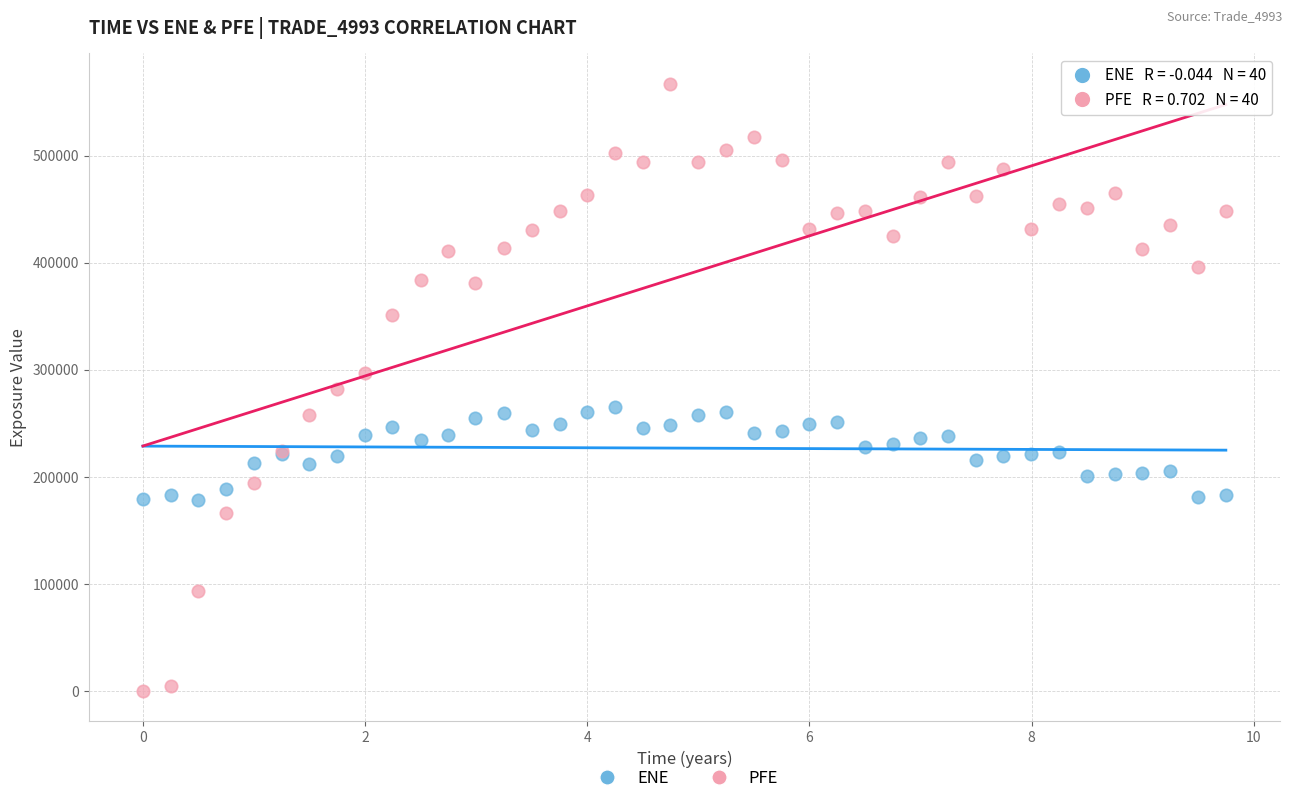

Which series has the largest Y range (max minus min)?

PFE